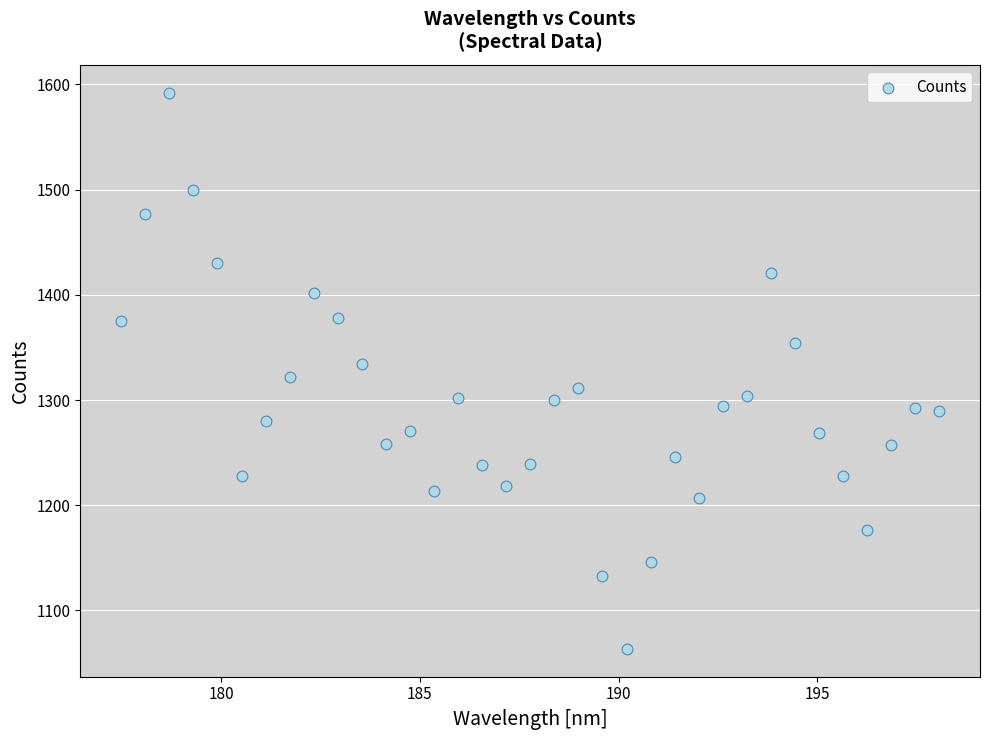

What is the range of Y values (max minus min)?

528.7